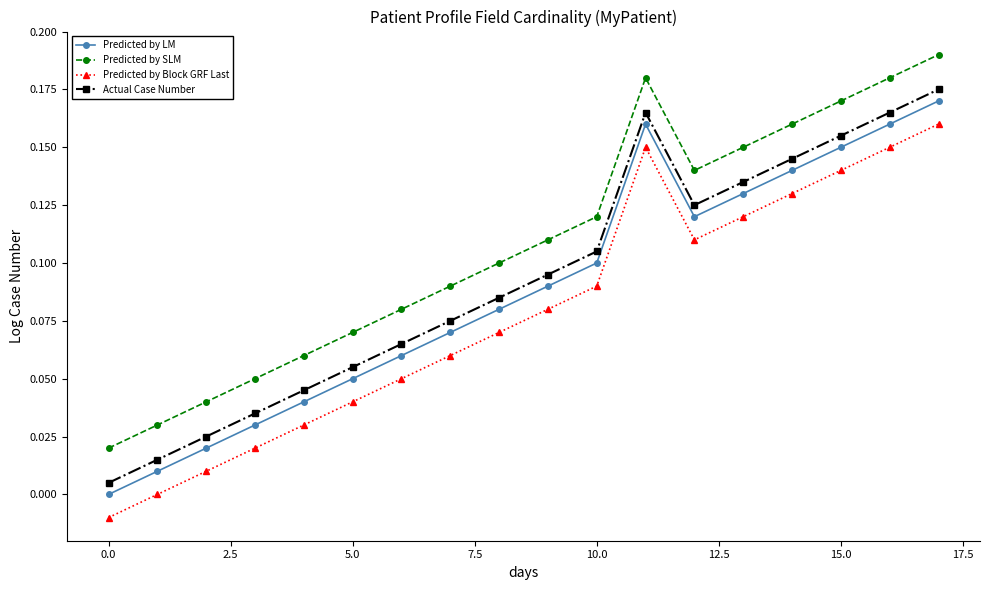

How many lines are shown in the chart?

4